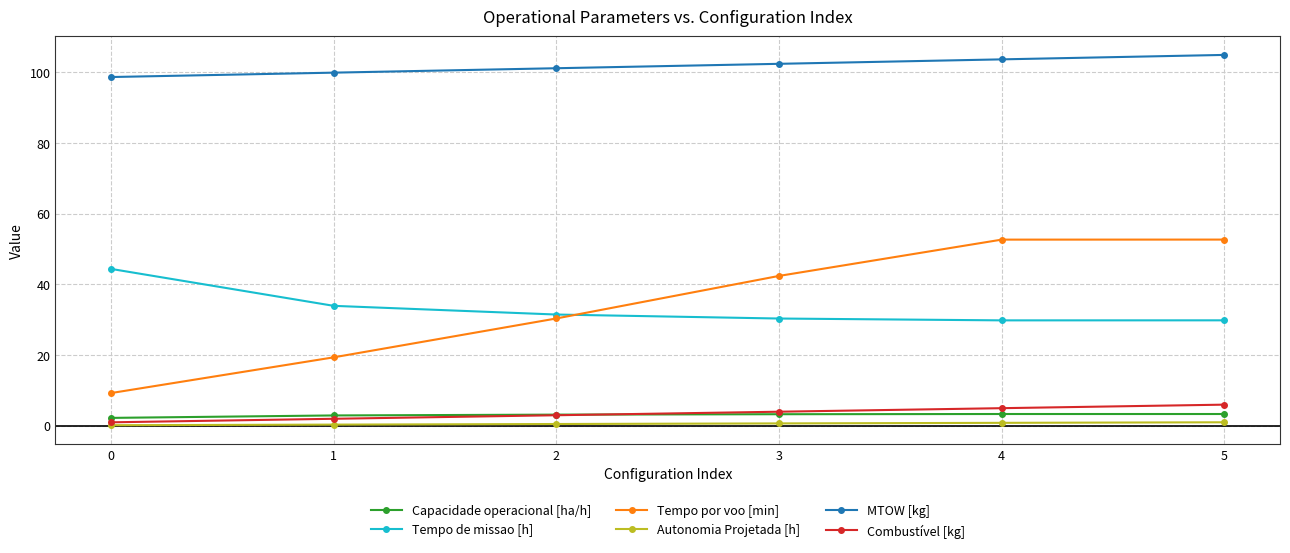

True or false: Capacidade operacional [ha/h] has more than 0 points higher than both neighbors.

True